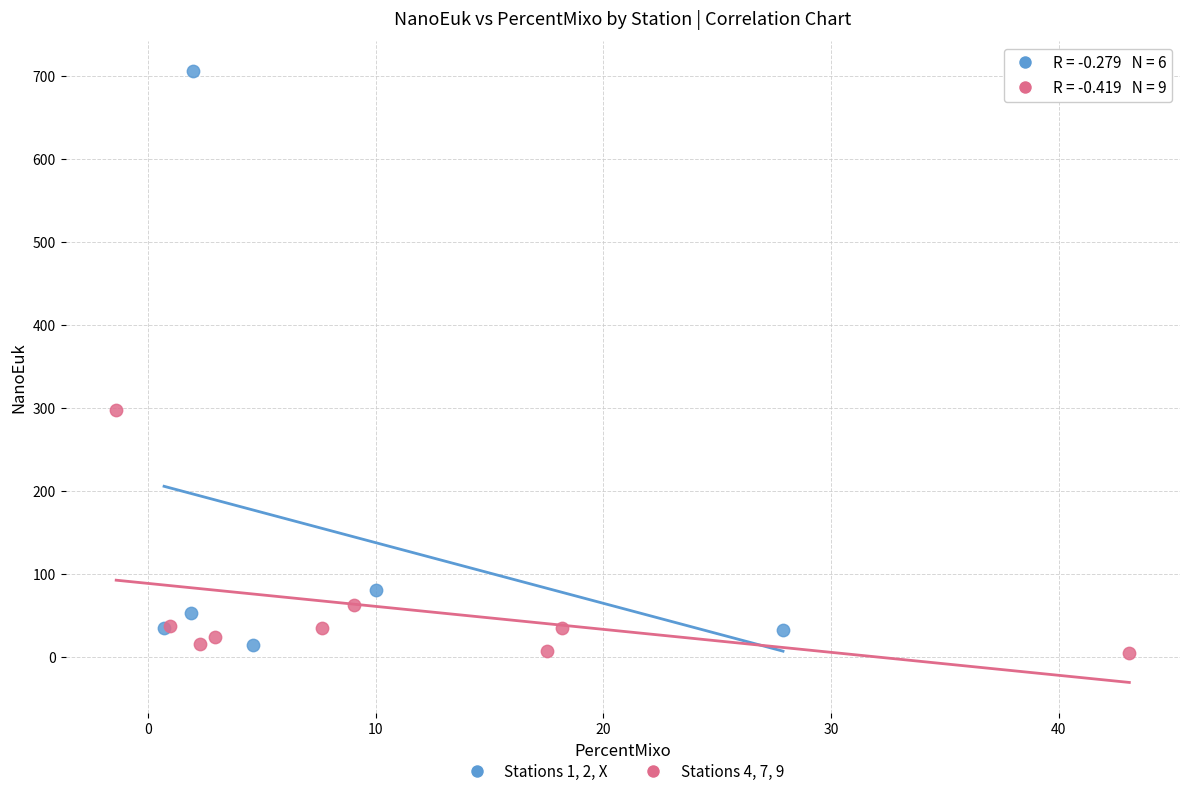

Which series reaches the maximum Y coordinate?

Stations 1, 2, X